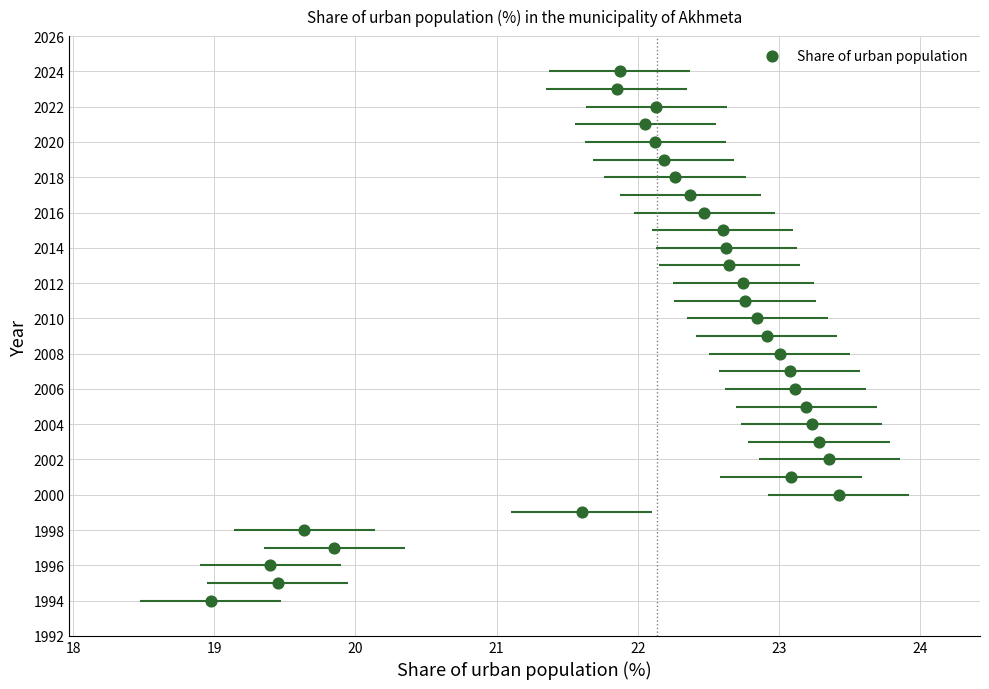

What is the range of Y values (max minus min)?

30